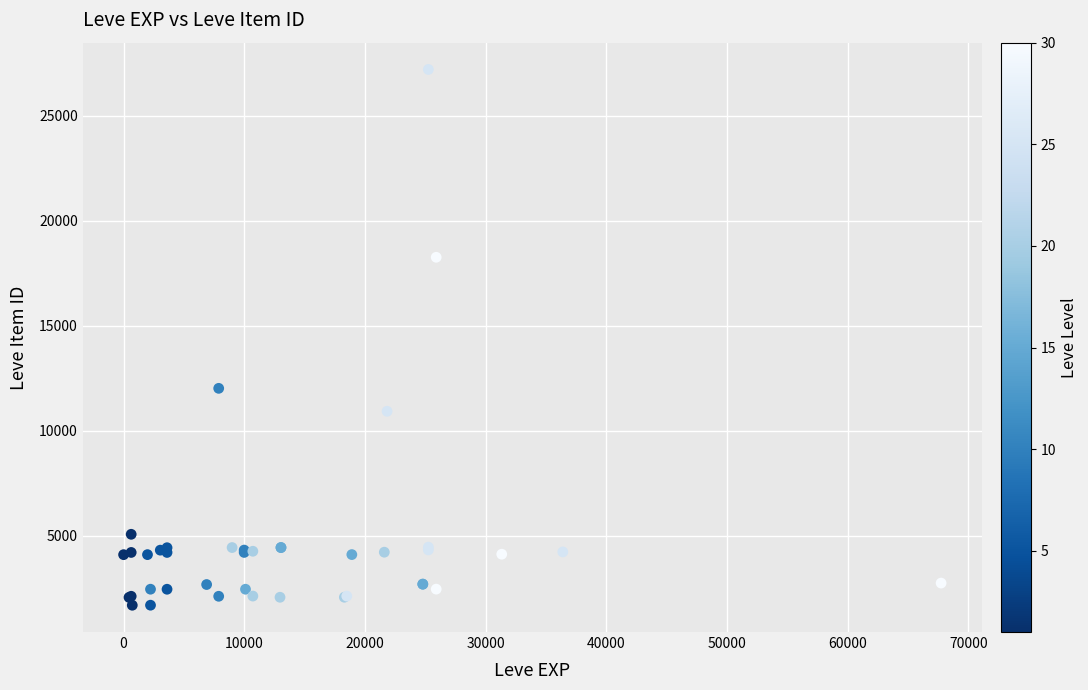

What Y value in the scatter plot is closest to 14448?

12018